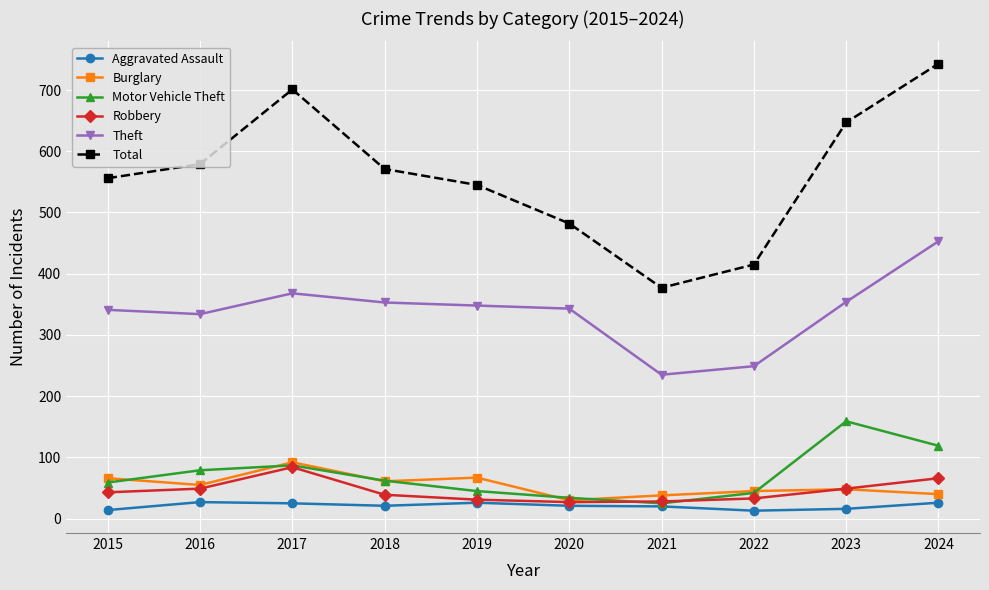

How many interior local valleys does the Total series have?

1